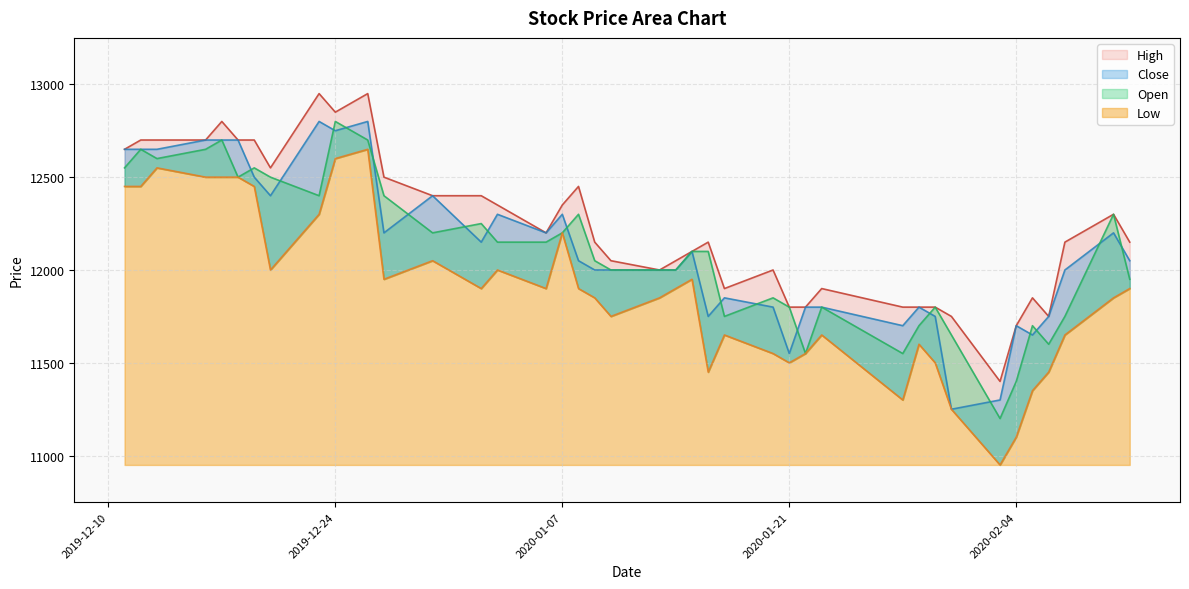

In Low, how many points are higher than both neighbors (excluding endpoints)?

9